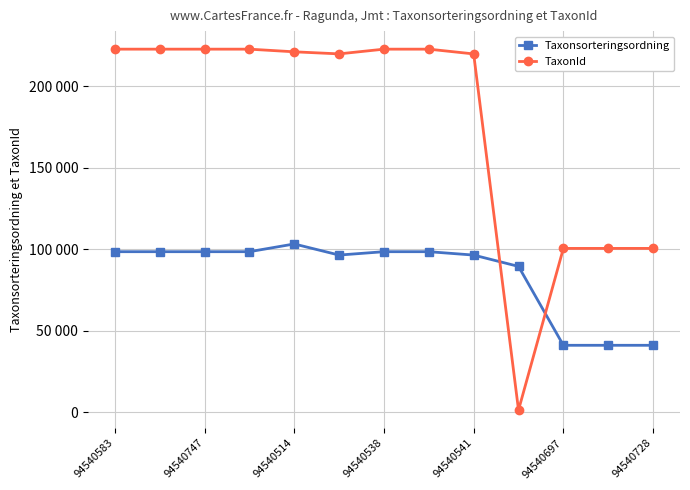

What are all the series names shown in the legend?

Taxonsorteringsordning, TaxonId